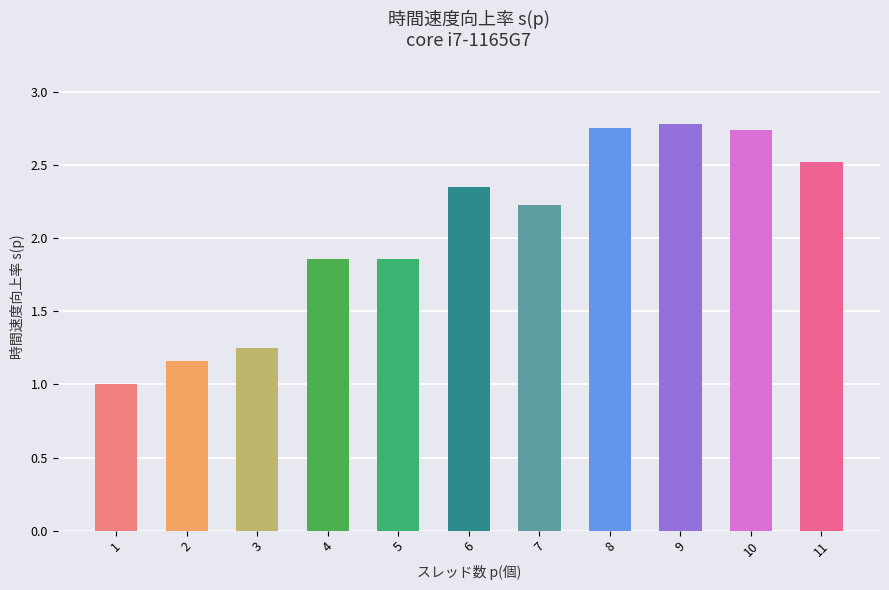

What is the minimum value shown in the chart?

1.0